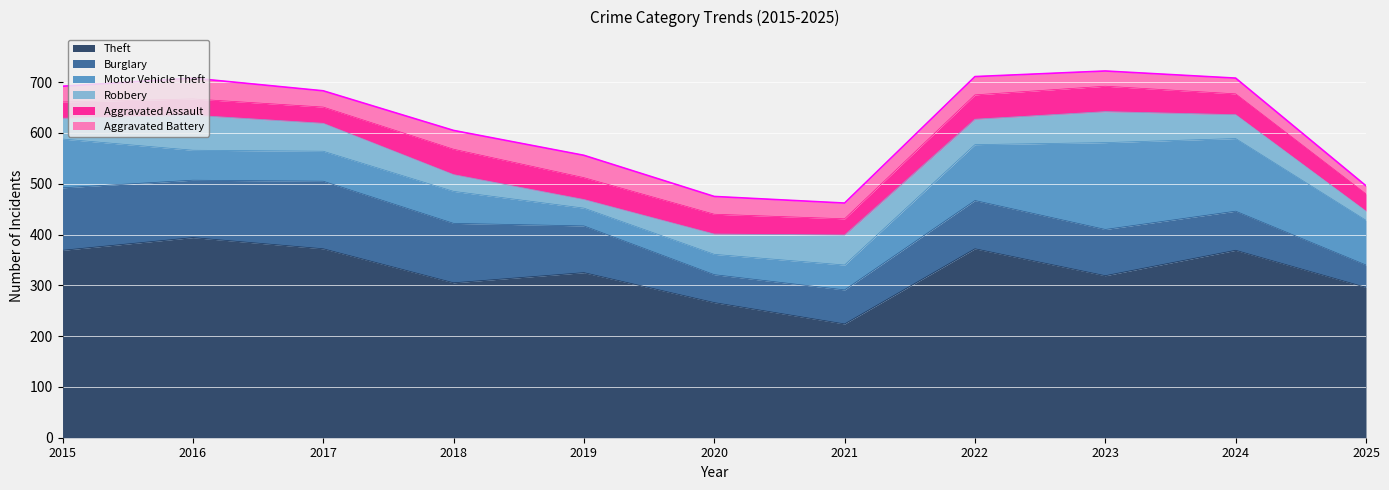

Reading right to left, list all the values displayed in this chart.

Theft: 296	369	319	372	224	266	325	305	372	394	369
Burglary: 44	77	91	95	67	55	92	117	133	113	123
Motor Vehicle Theft: 88	143	171	110	49	40	35	63	59	59	96
Robbery: 18	47	61	50	59	40	17	33	55	69	41
Aggravated Assault: 34	41	50	48	32	39	43	50	32	32	32
Aggravated Battery: 16	31	30	36	31	35	44	37	32	41	31